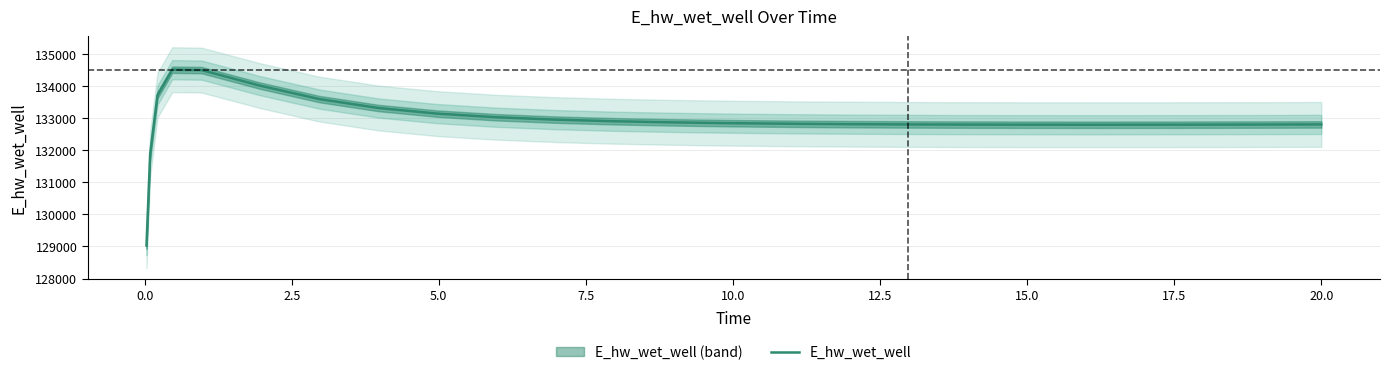

What is the sum of all values?

3323291.3